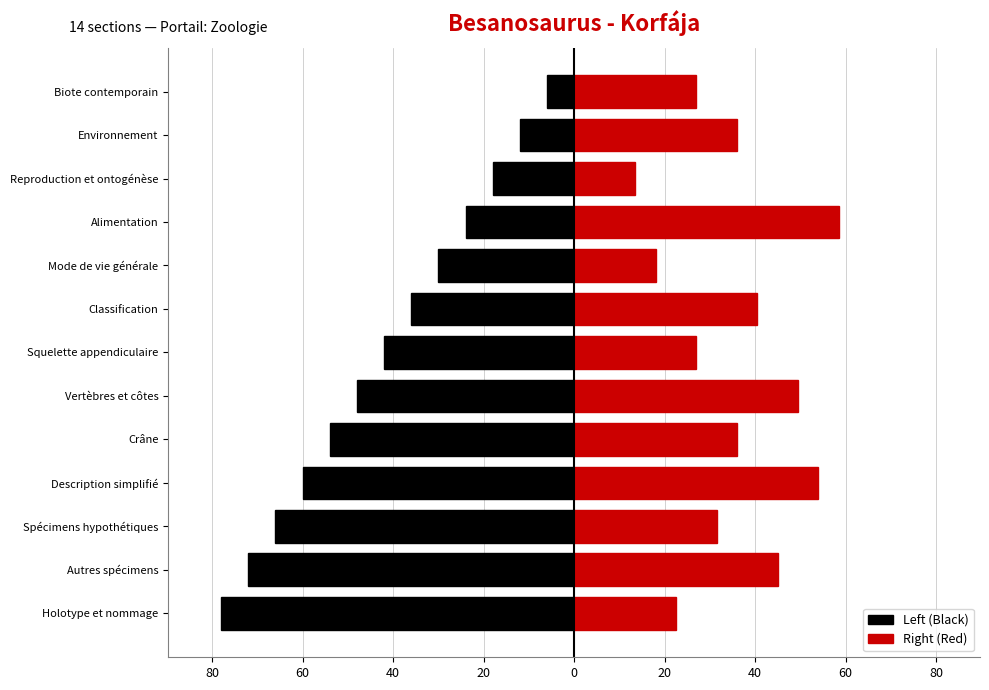

How many series are shown in this chart?

2